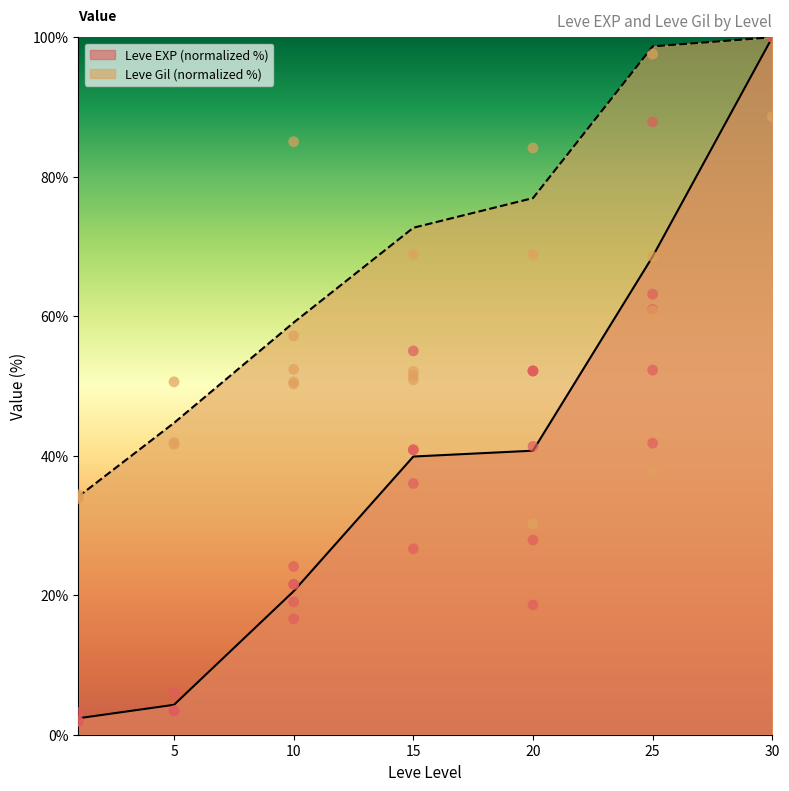

Which series has the largest total across all categories?

Leve Gil